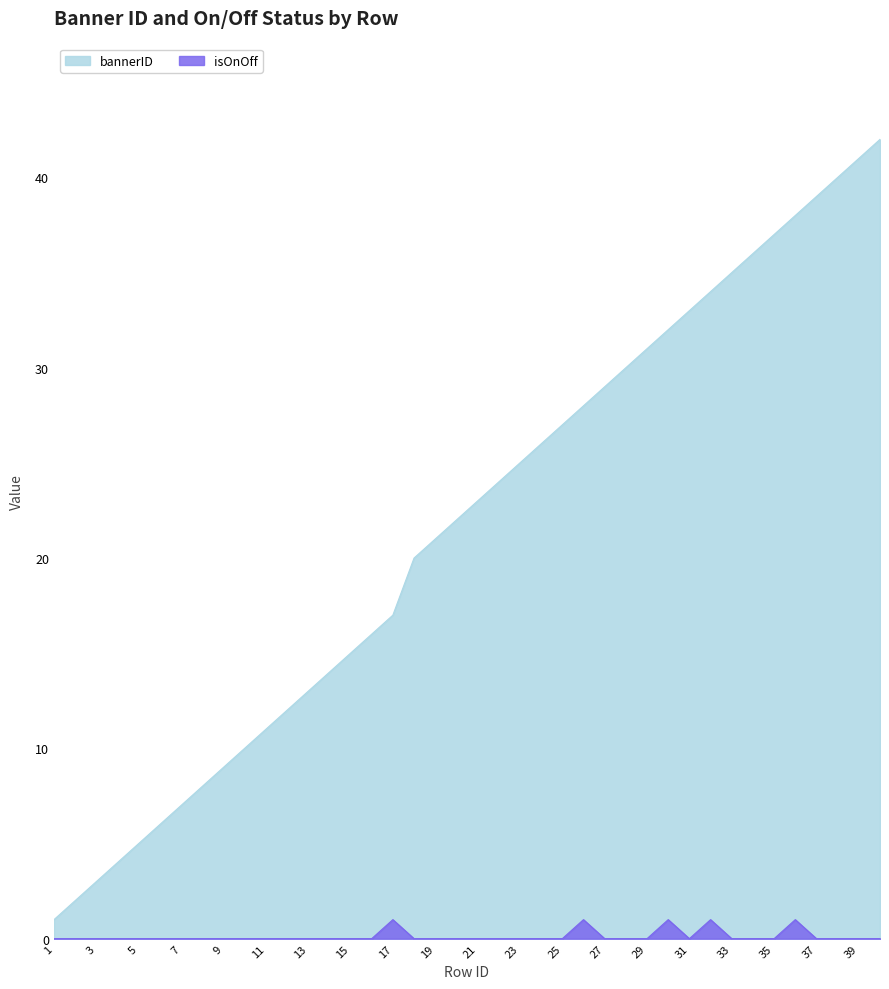

Between 6 and 7, which series saw the biggest shift?

bannerID